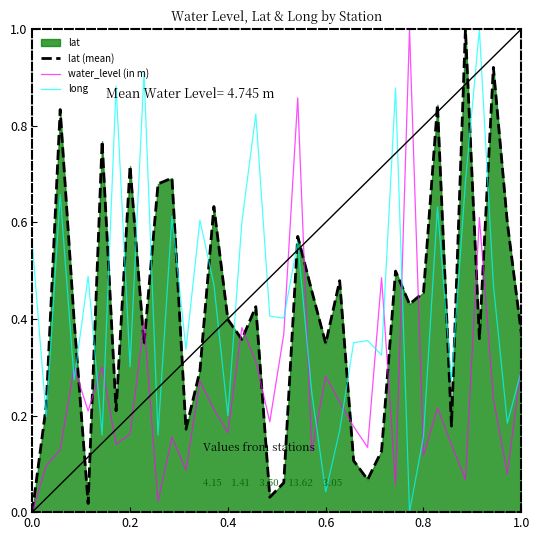

At how many categories does at least one series exceed 0?

36